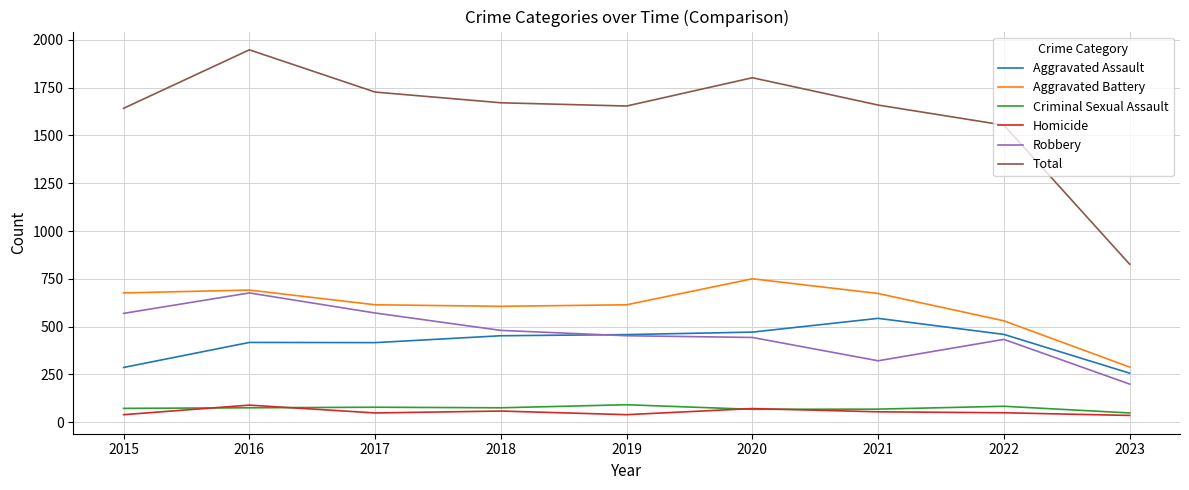

True or false: Robbery and Criminal Sexual Assault intersect in this chart.

False